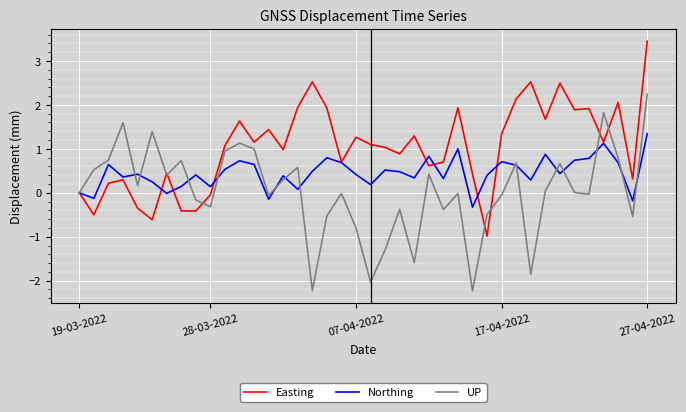

What are all the series names shown in the legend?

Easting, Northing, UP